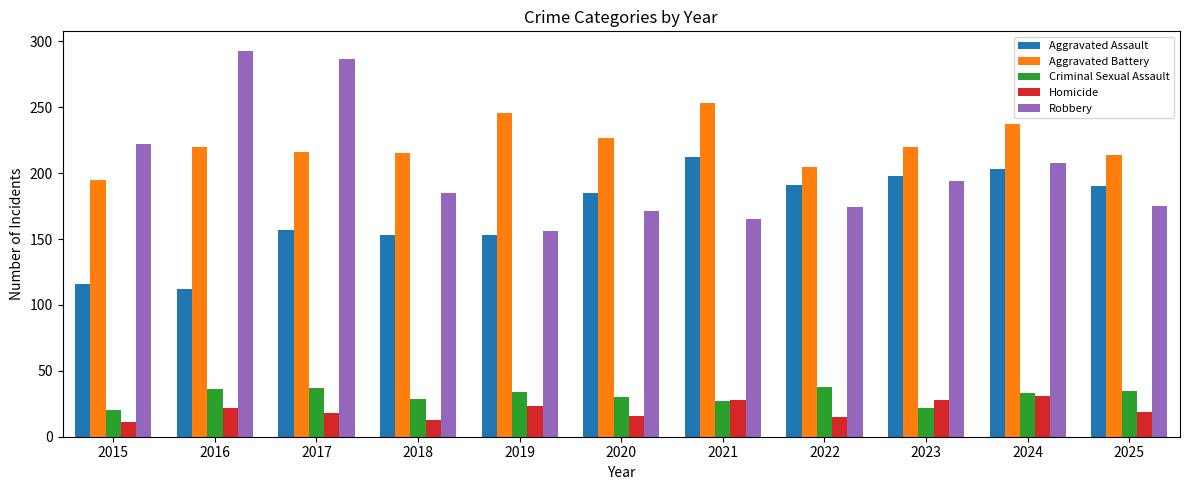

How many bars are there in total?

55